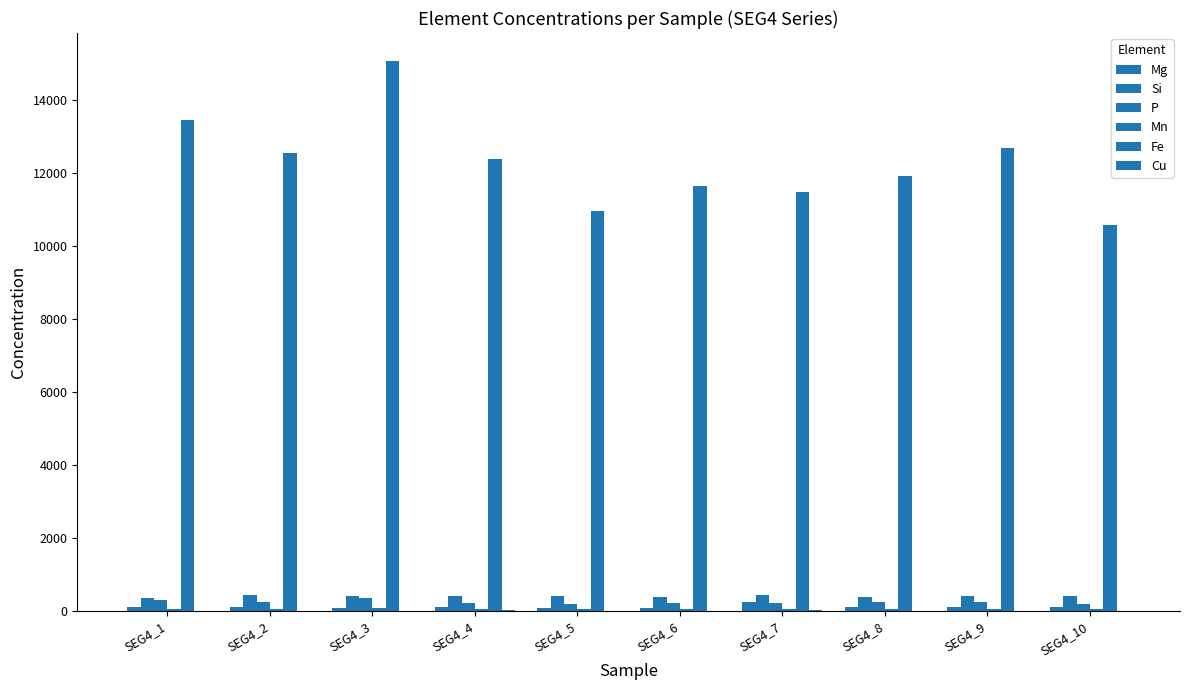

Rank the categories by Mn value from lowest to highest.

SEG4_10, SEG4_7, SEG4_8, SEG4_5, SEG4_6, SEG4_4, SEG4_2, SEG4_1, SEG4_9, SEG4_3